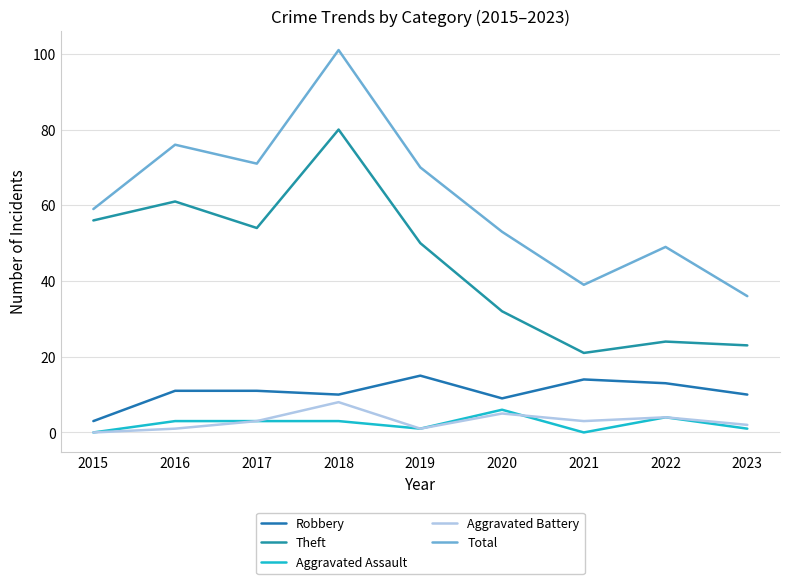

Reading left to right, list all the values displayed in this chart.

Robbery: 2015=3	2016=11	2017=11	2018=10	2019=15	2020=9	2021=14	2022=13	2023=10
Theft: 2015=56	2016=61	2017=54	2018=80	2019=50	2020=32	2021=21	2022=24	2023=23
Aggravated Assault: 2015=0	2016=3	2017=3	2018=3	2019=1	2020=6	2021=0	2022=4	2023=1
Aggravated Battery: 2015=0	2016=1	2017=3	2018=8	2019=1	2020=5	2021=3	2022=4	2023=2
Total: 2015=59	2016=76	2017=71	2018=101	2019=70	2020=53	2021=39	2022=49	2023=36